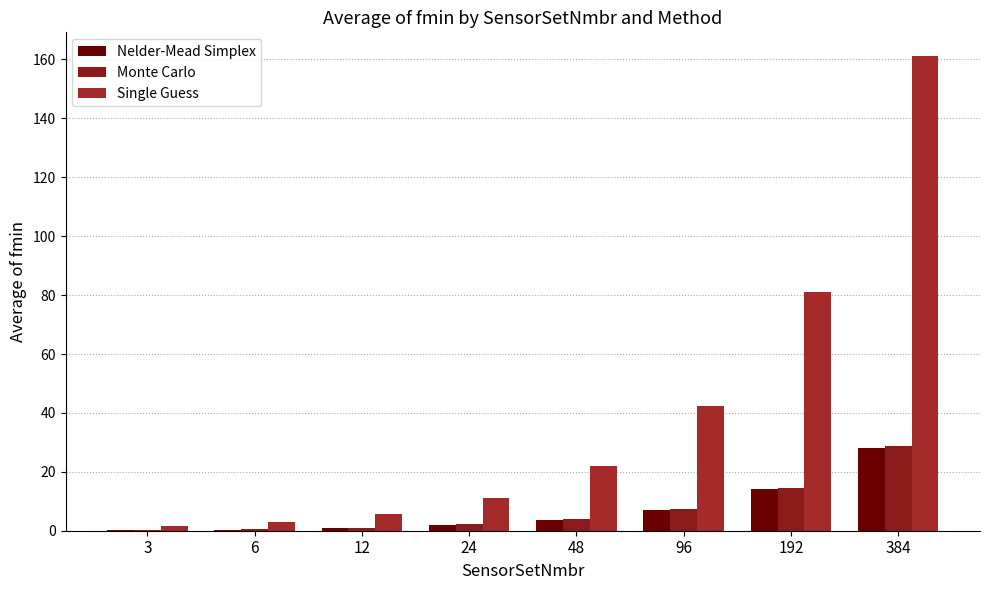

Read the Nelder-Mead Simplex value at 12.

0.9